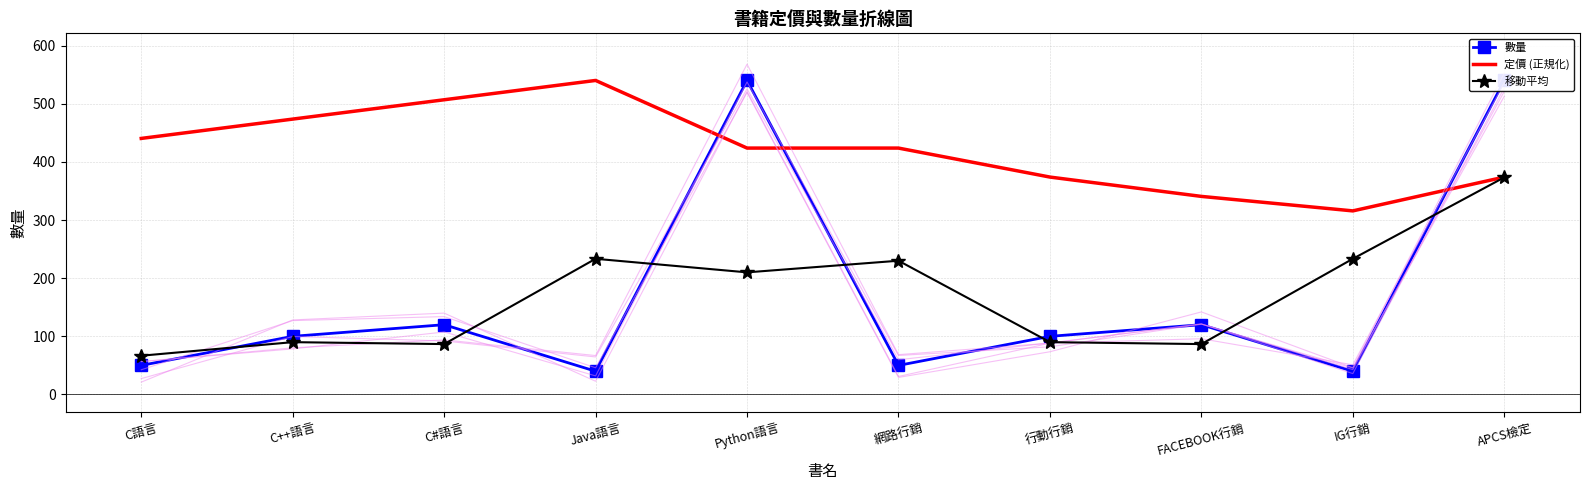

Is this an area chart (filled region under the line)?

No